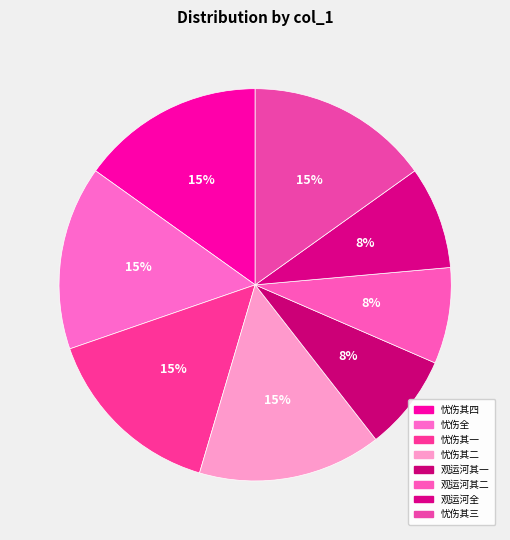

How many slices are in this pie chart?

8